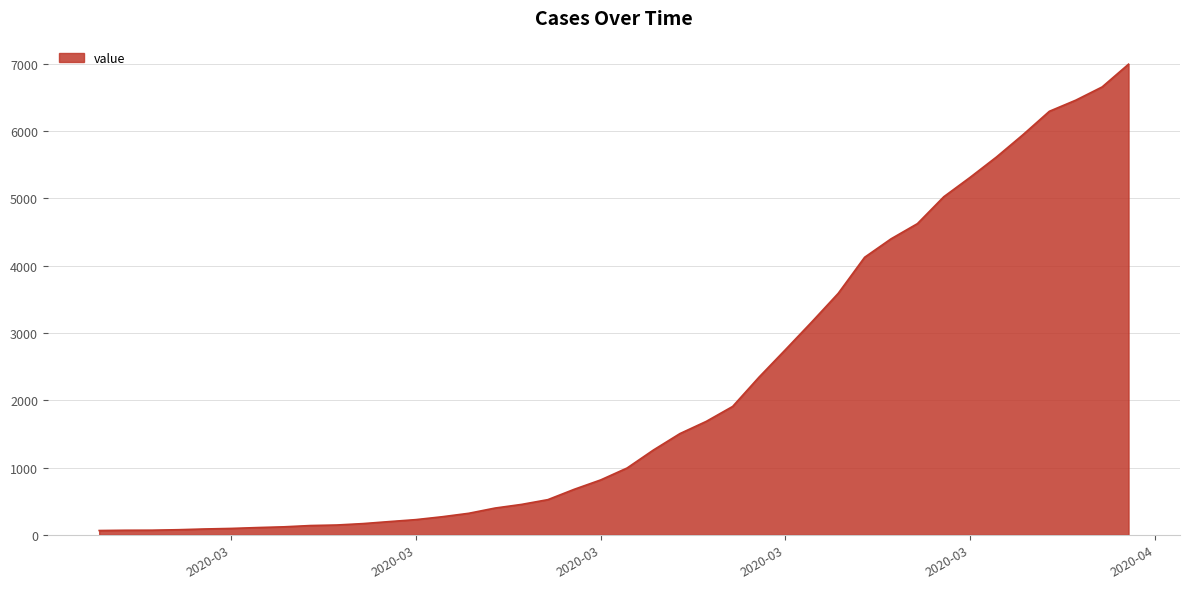

What is the maximum value shown in the chart?

6995